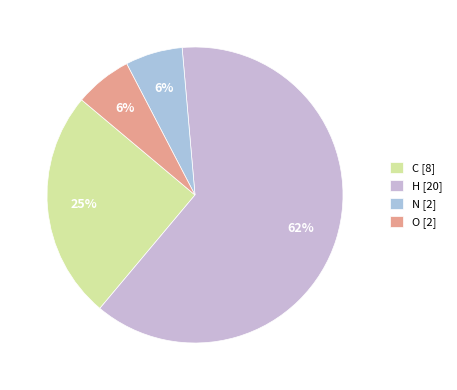

Count the number of slices in the pie.

4